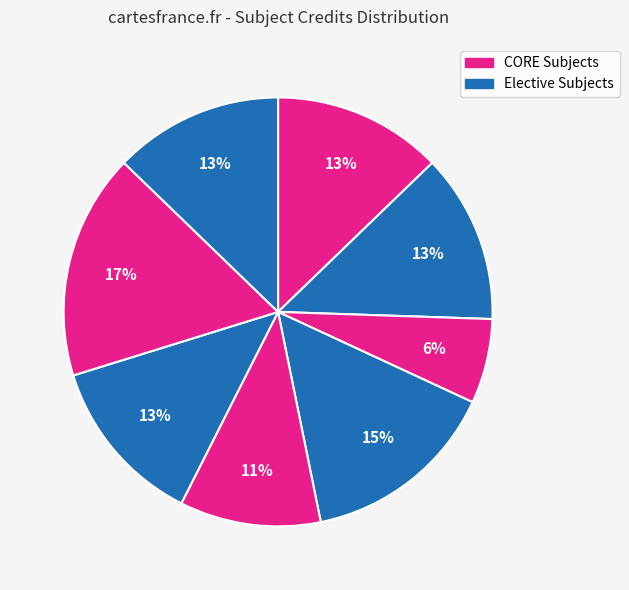

How many segments does this pie chart have?

8